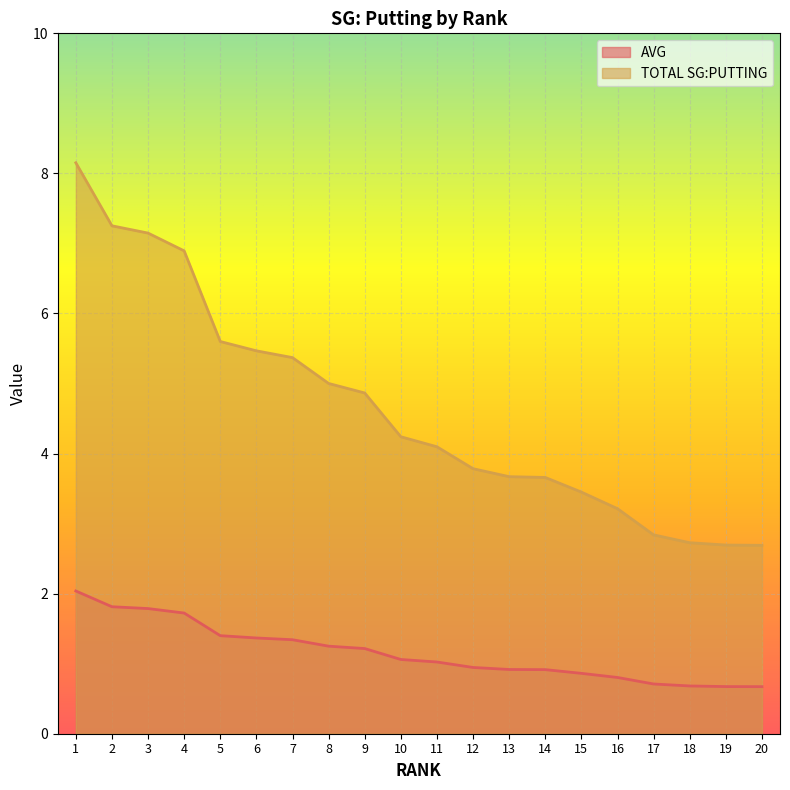

Reading right to left, what are all the values shown in this chart?

AVG: 0.7	0.7	0.7	0.7	0.8	0.9	0.9	0.9	0.9	1.0	1.1	1.2	1.2	1.3	1.4	1.4	1.7	1.8	1.8	2.0
TOTAL SG:PUTTING: 2.7	2.7	2.7	2.8	3.2	3.5	3.7	3.7	3.8	4.1	4.2	4.9	5.0	5.4	5.5	5.6	6.9	7.1	7.3	8.2